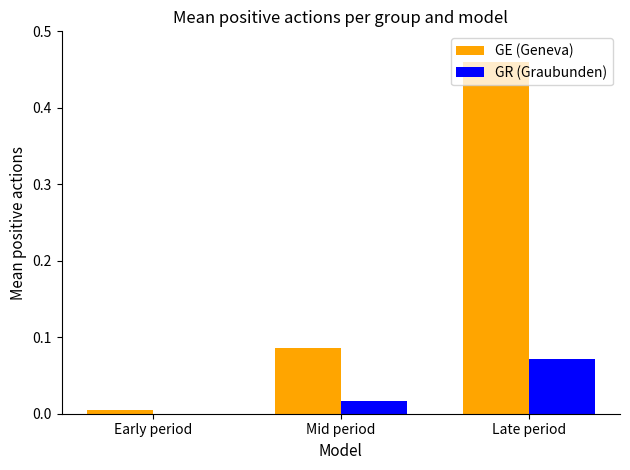

At which category is the sum across all series the highest?

Late period